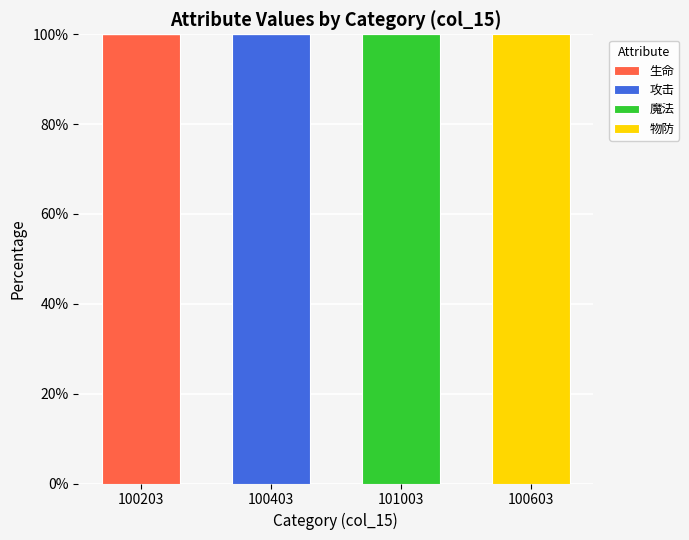

The 生命 series shows 0 at 101003. True or false?

True